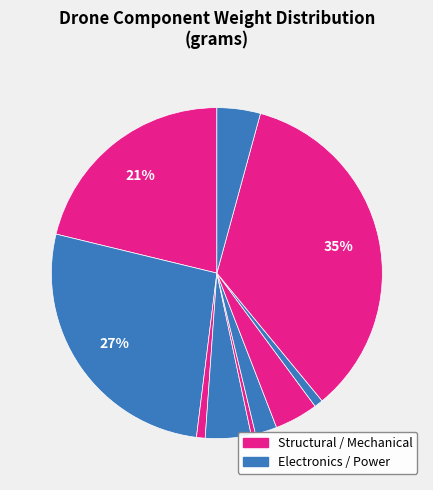

To the nearest percent, what is the difference between the largest and smallest slice percentages?

34%